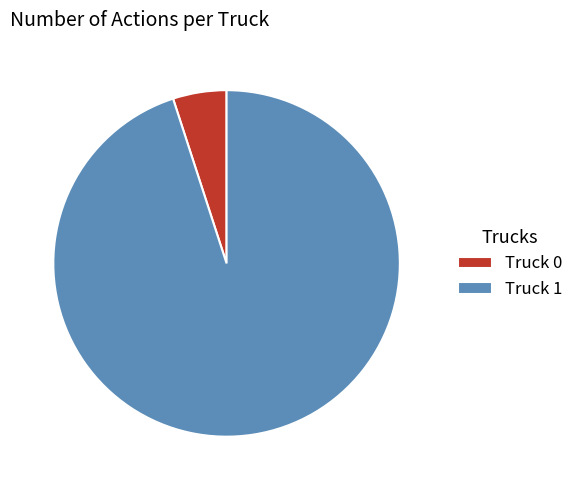

Which has a higher value, Truck 1 or Truck 0?

Truck 1